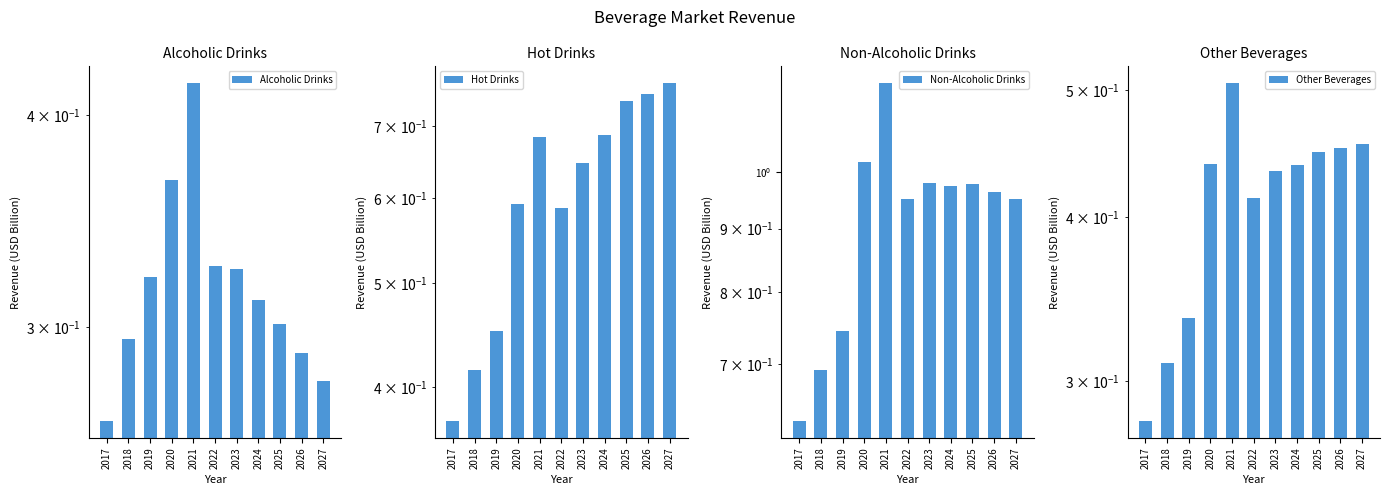

Is it true that Alcoholic Drinks equals 0.2 at 2025?

False